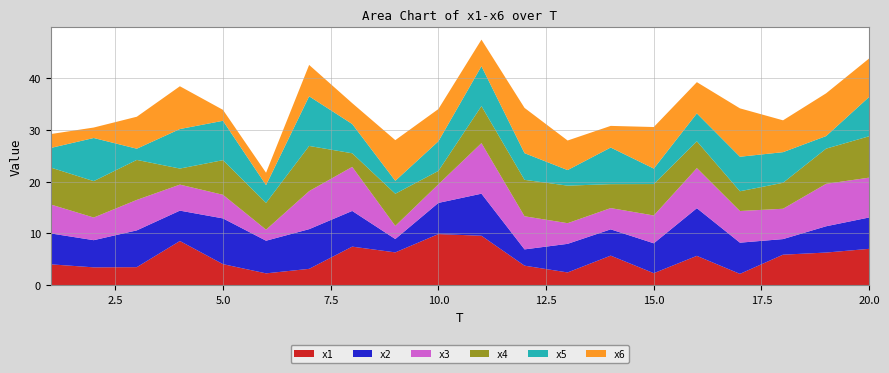

Reading left to right, what are all the values shown in this chart?

x1: 4.0	3.5	3.5	8.5	4.1	2.3	3.2	7.5	6.3	9.9	9.6	3.8	2.5	5.7	2.3	5.7	2.2	5.9	6.3	7.0
x2: 6.0	5.2	7.1	5.9	8.8	6.3	7.6	6.9	2.6	6.0	8.1	3.1	5.5	5.1	5.8	9.2	6.0	3.0	5.1	6.0
x3: 5.6	4.4	5.9	5.0	4.6	2.1	7.3	8.5	2.5	3.6	9.7	6.4	4.0	4.1	5.4	7.7	6.1	5.8	8.2	7.7
x4: 7.1	7.0	7.7	3.1	6.7	5.2	8.7	2.6	6.2	2.6	7.1	7.0	7.2	4.6	6.1	5.2	3.8	5.0	6.8	8.0
x5: 3.8	8.3	2.2	7.6	7.6	3.4	9.6	5.6	2.5	5.7	7.7	5.1	3.0	7.1	3.0	5.4	6.7	5.9	2.4	7.6
x6: 2.7	2.0	6.2	8.2	2.1	2.4	6.0	4.0	7.8	6.2	5.1	8.7	5.7	4.2	8.0	6.0	9.3	6.1	8.2	7.4